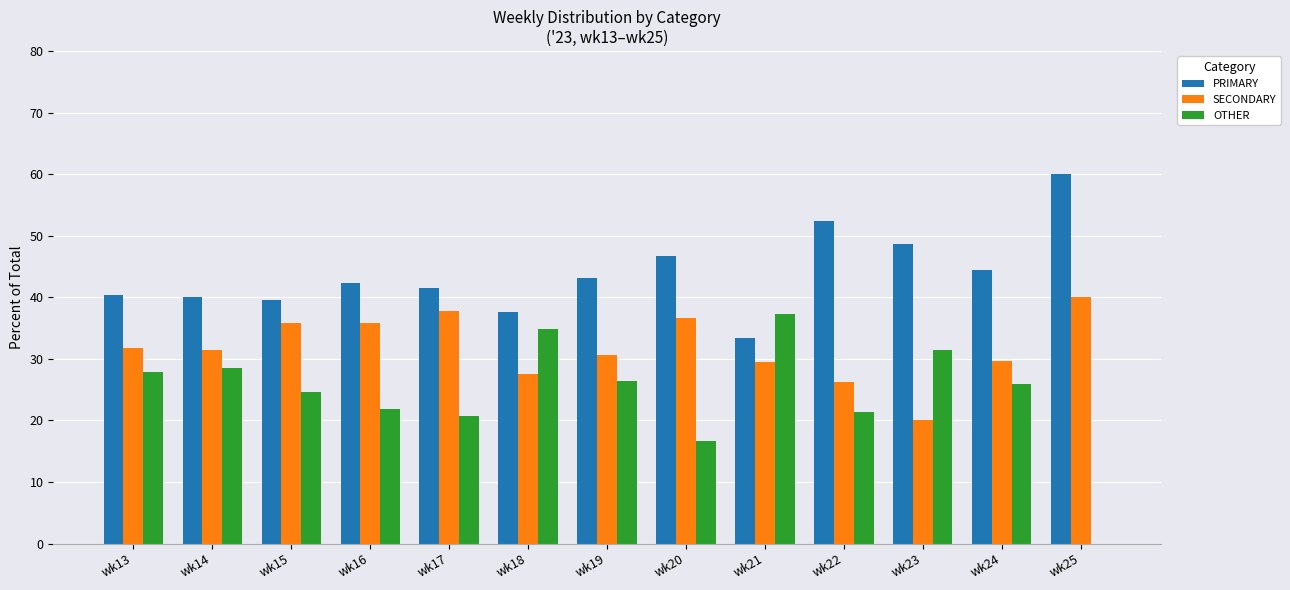

At which label does PRIMARY reach its peak?

wk25